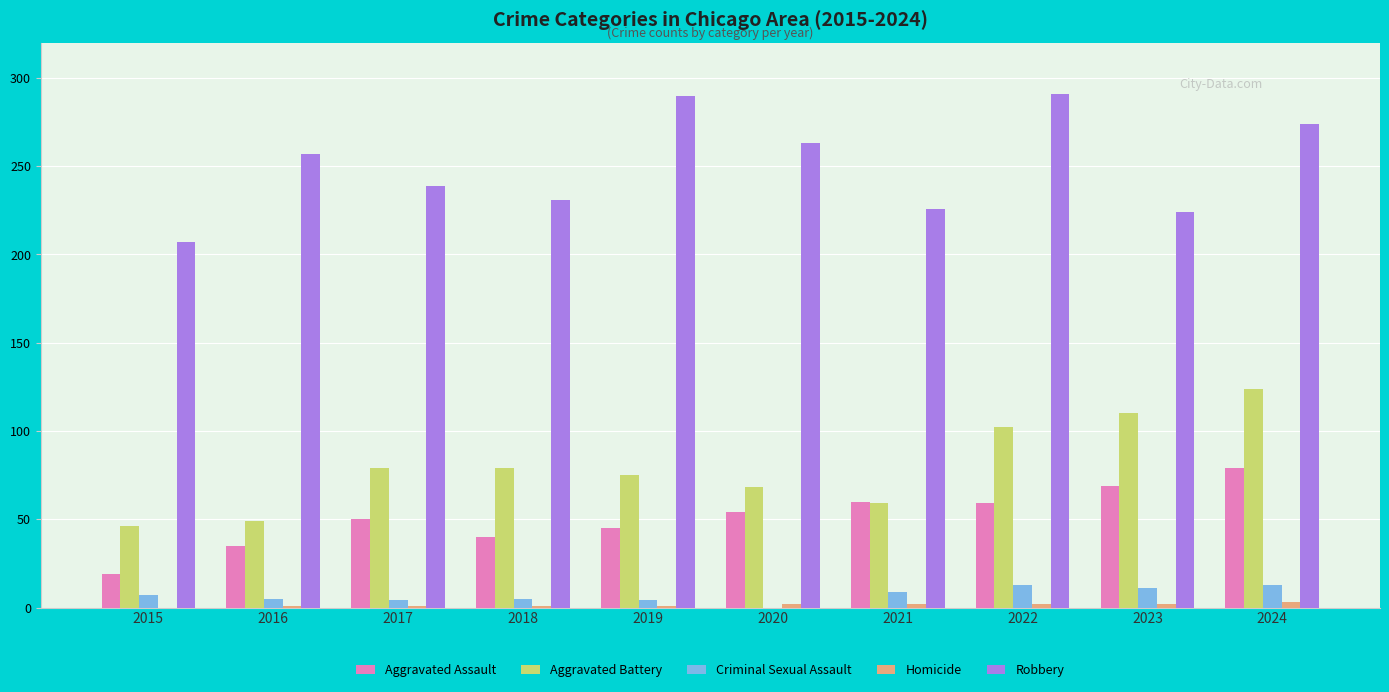

What is the greatest value displayed?

291